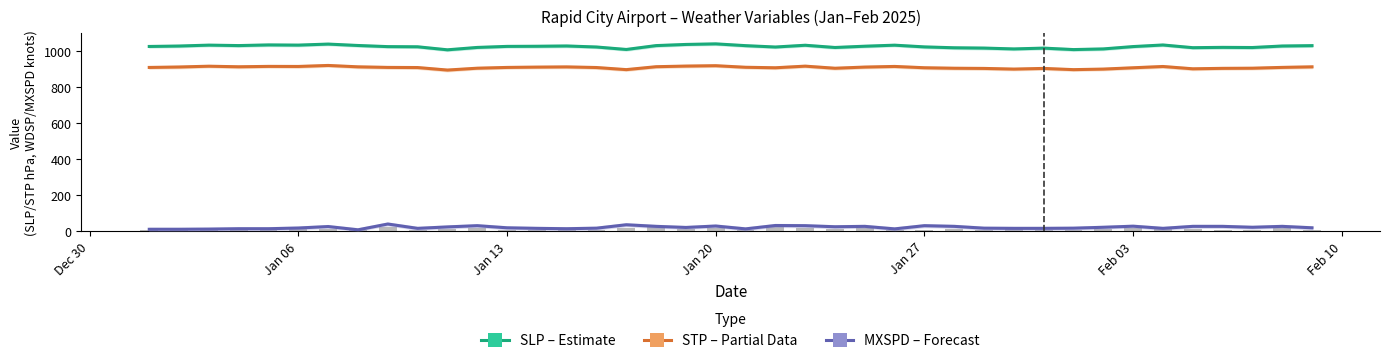

The MXSPD (Forecast) series shows 10.8 at Feb 10. True or false?

False